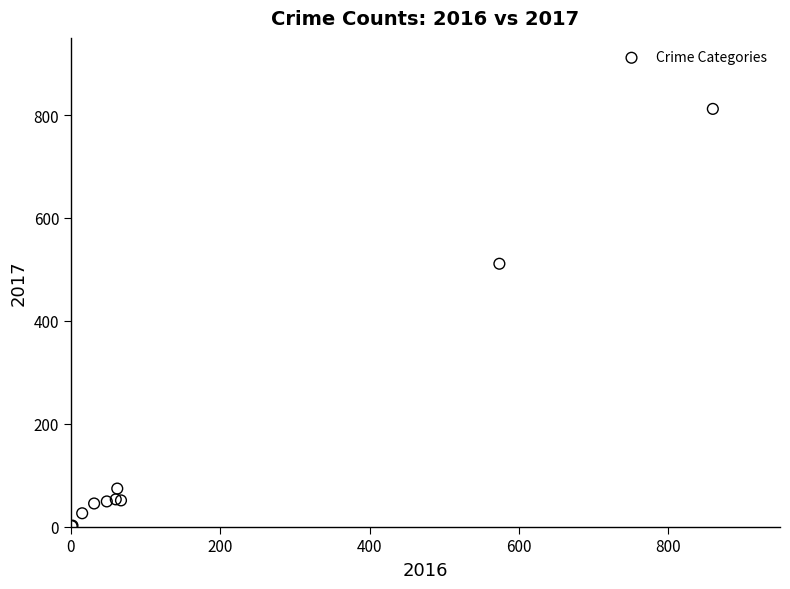

What Y value in the scatter plot is closest to 406?

511